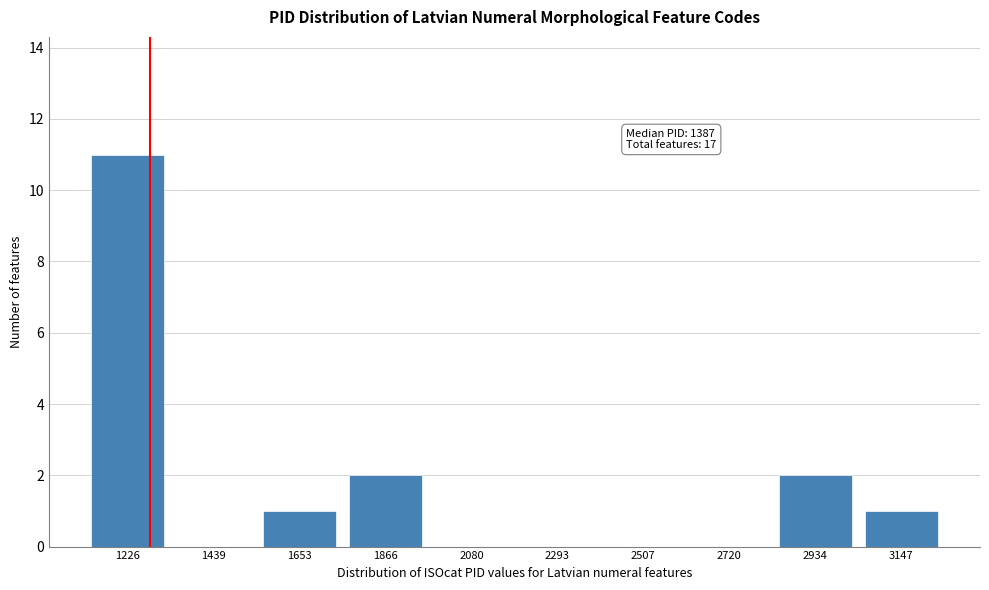

Reading left to right, what are all the values shown in this chart?

1226=11	1439=0	1653=1	1866=2	2080=0	2293=0	2507=0	2720=0	2934=2	3147=1